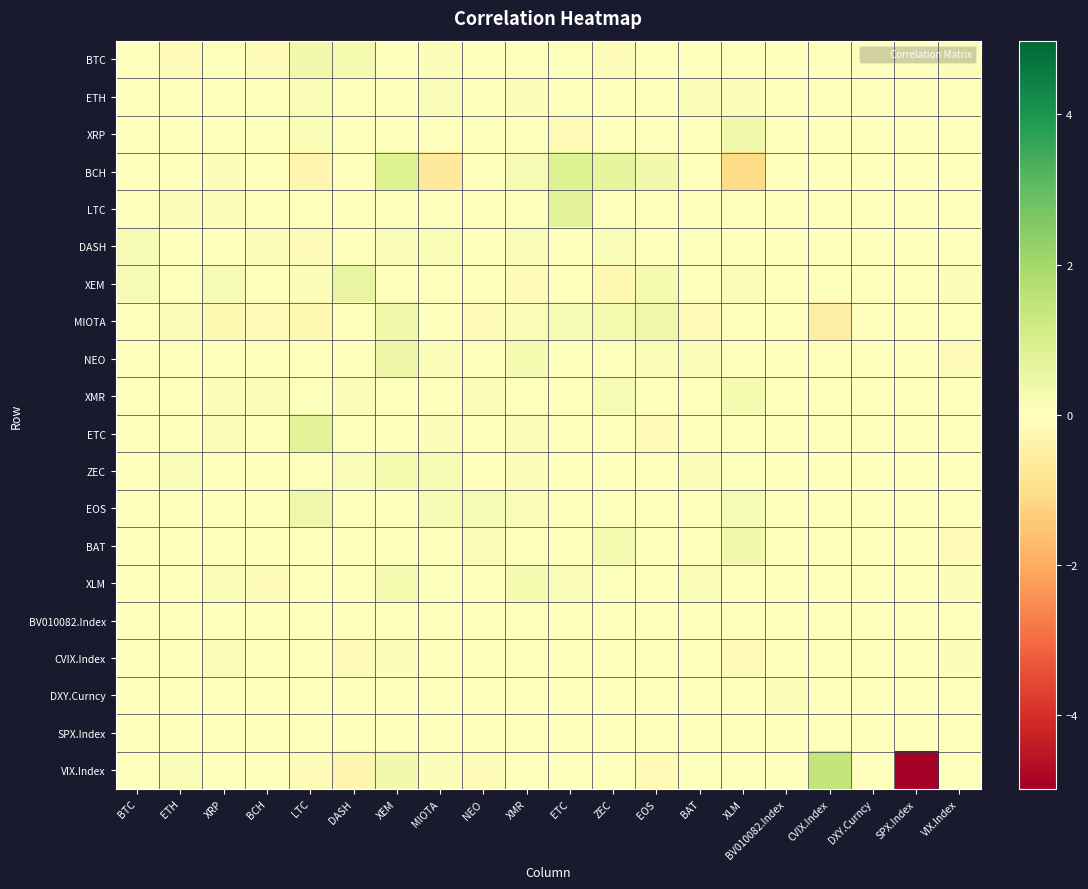

What is the spread (max minus min) of values at NEO?

0.4